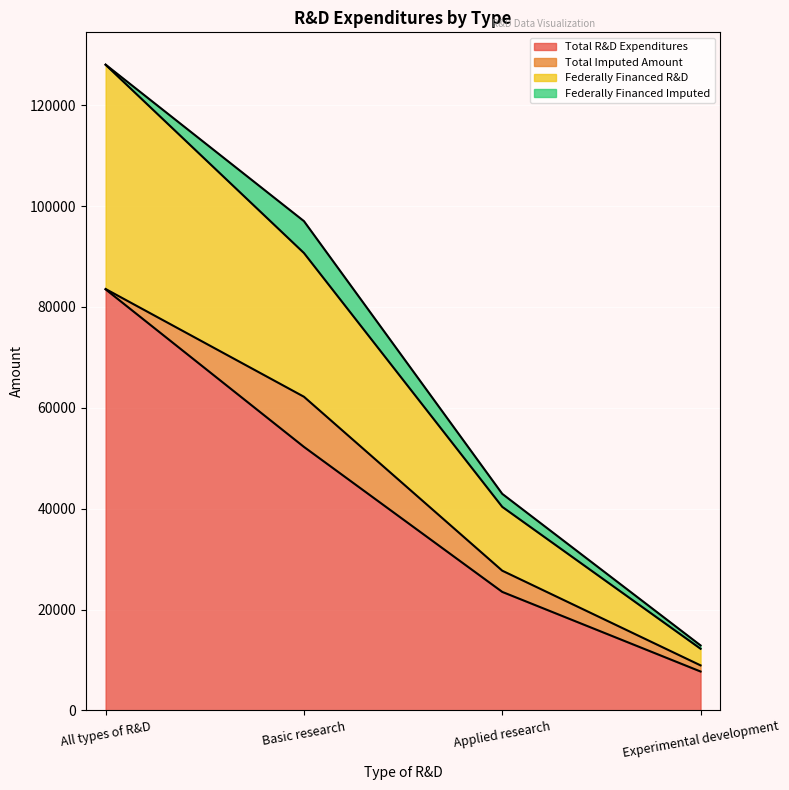

What is the lowest value of the Total Imputed Amount series?

8939